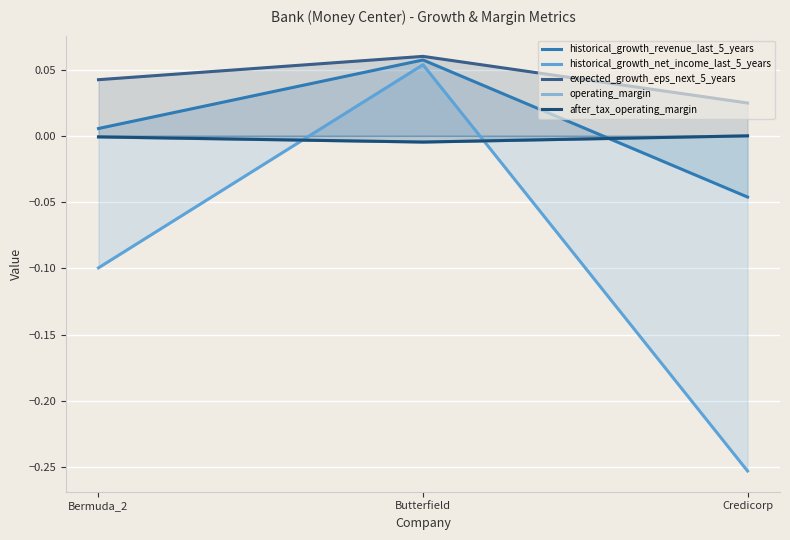

What is the spread (max minus min) of values at Butterfield?

0.1